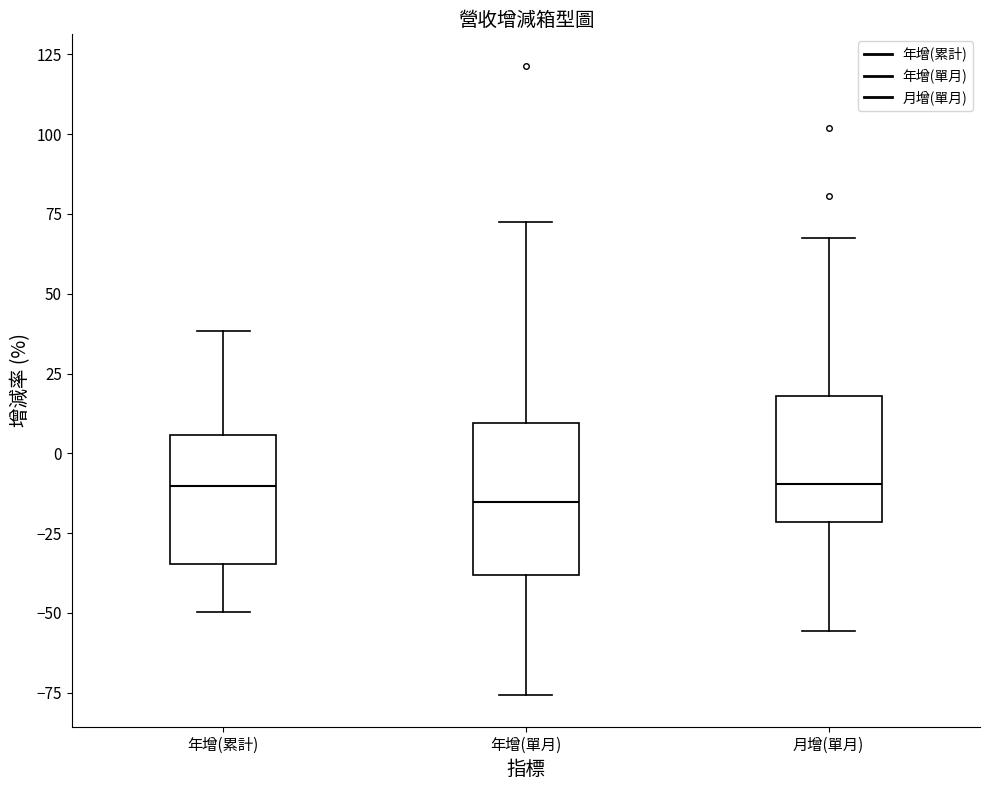

Reading left to right, transcribe this box plot: for each box, give where its median line is, the range the box spans, and where its two whiskers end, as read against the y-axis. The values are not printed on the chart, so give them approximately, as read against the axis.

年增(累計): median -10, box -35 to 5, whiskers -50 to 40
年增(單月): median -15, box -40 to 10, whiskers -75 to 70
月增(單月): median -10, box -20 to 20, whiskers -55 to 65